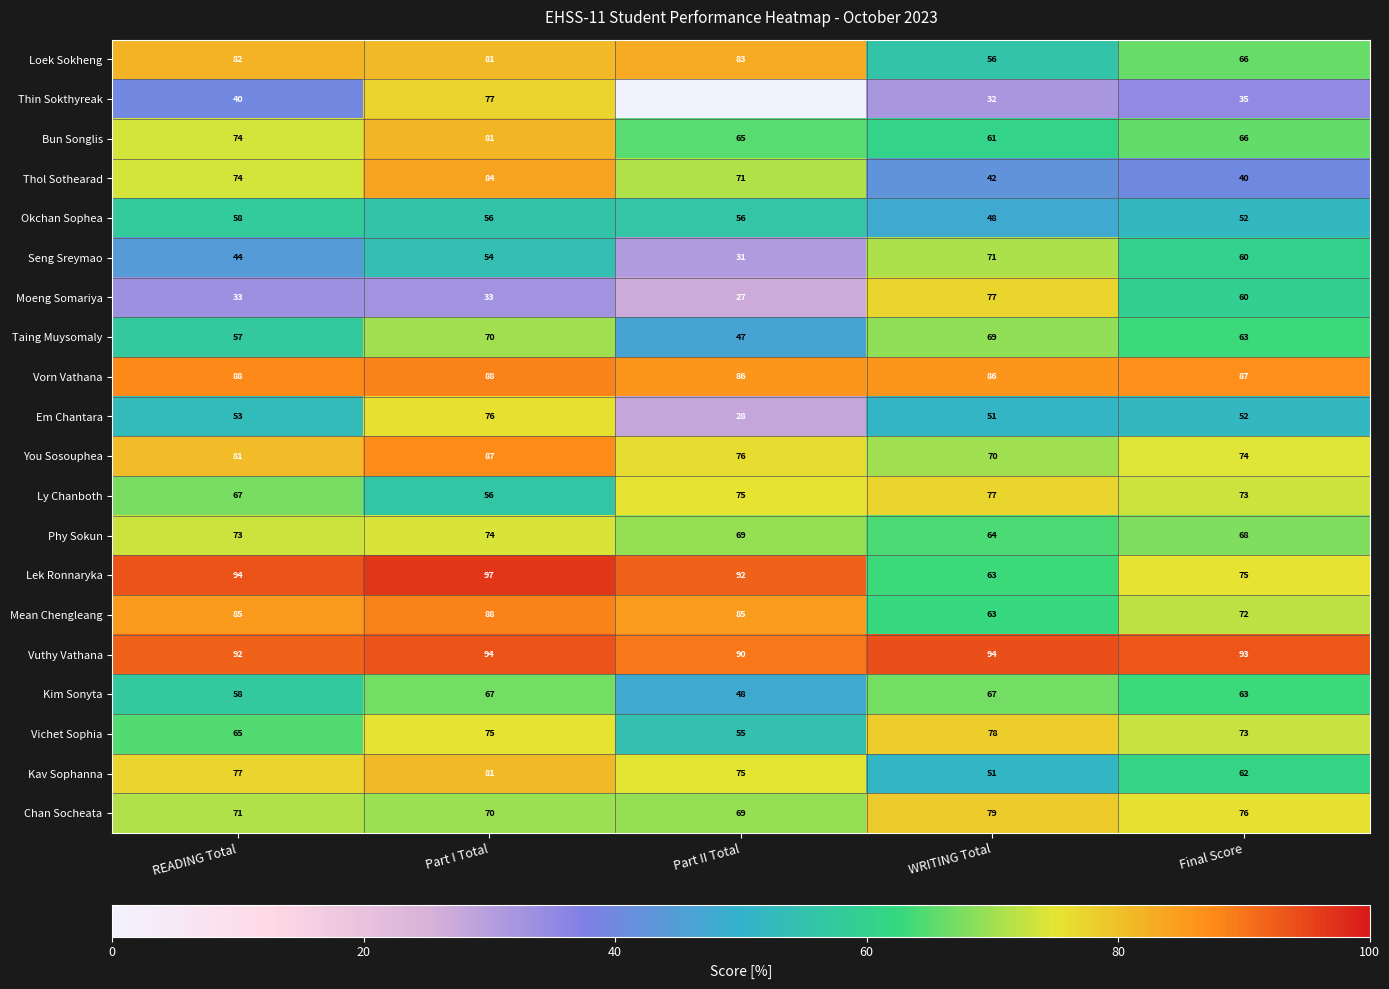

The You Sosouphea series shows 21 at READING Total. True or false?

False